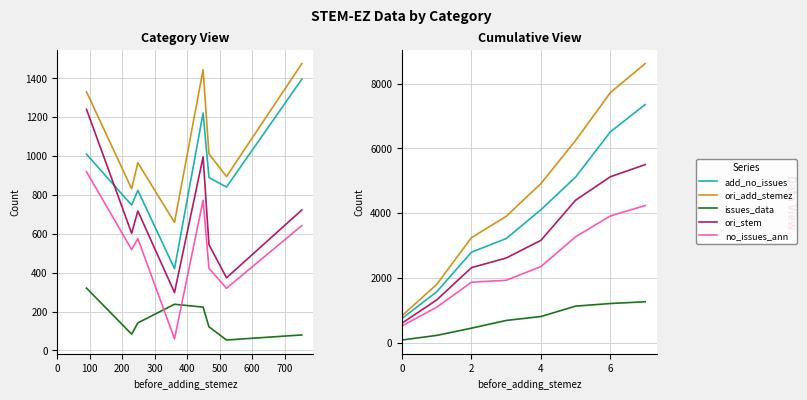

At how many categories does at least one series exceed 1998?

6